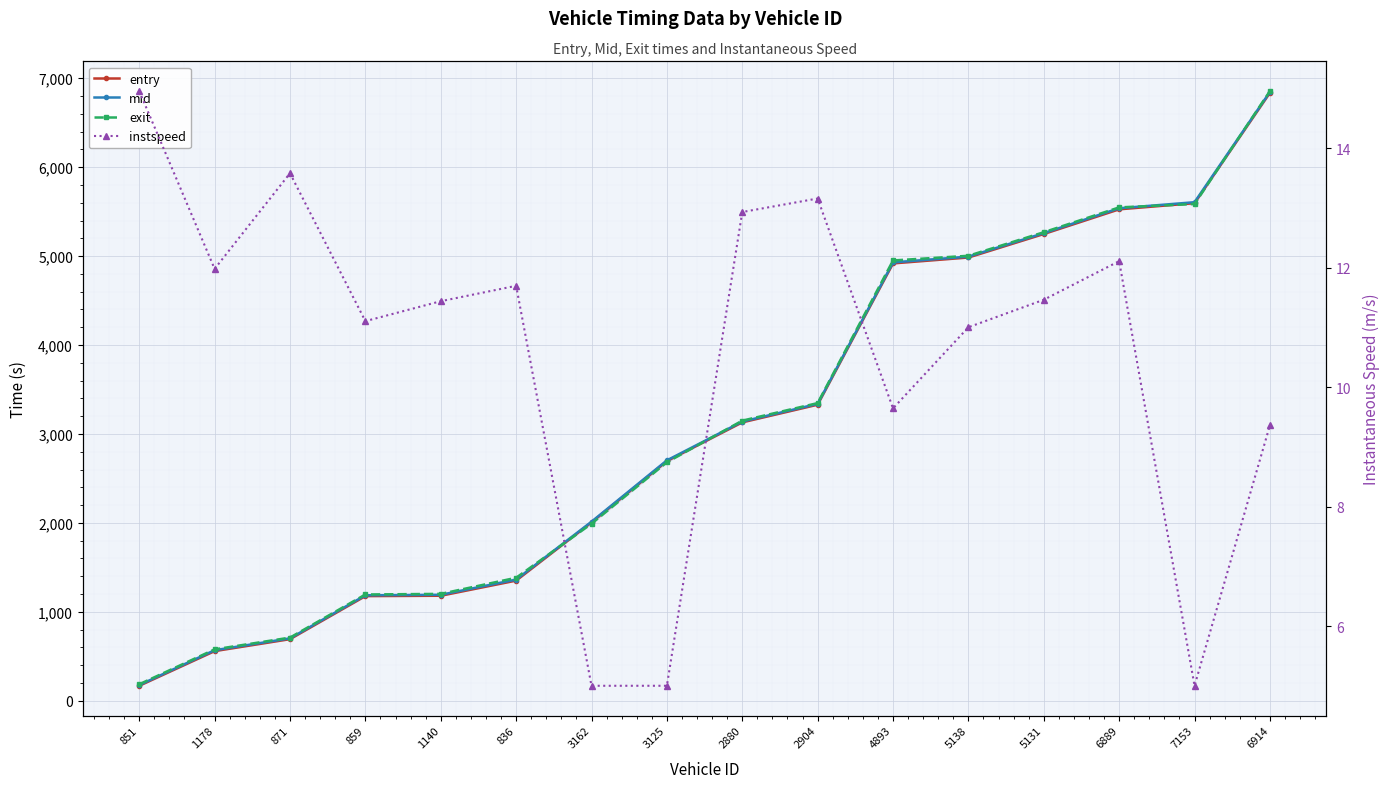

Between 3125 and 6914, which is larger?

6914